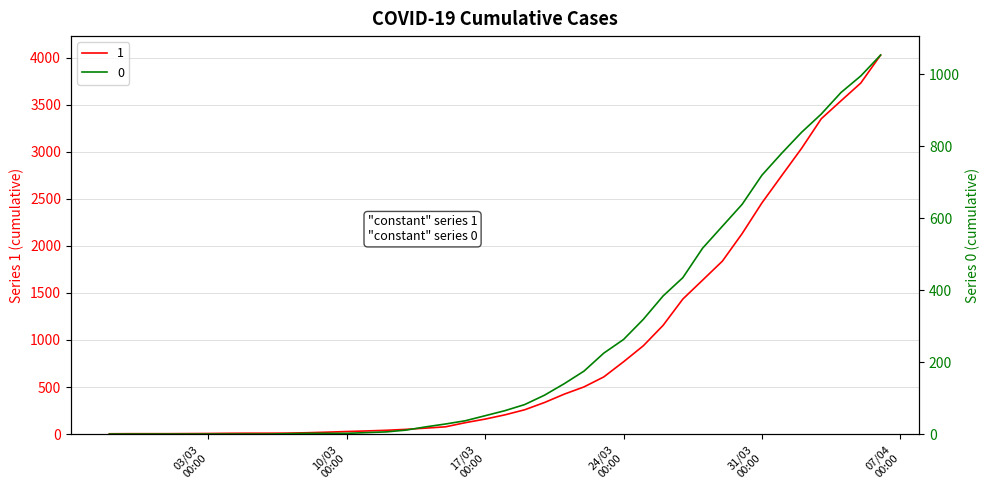

What are all the series names shown in the legend?

1, 0